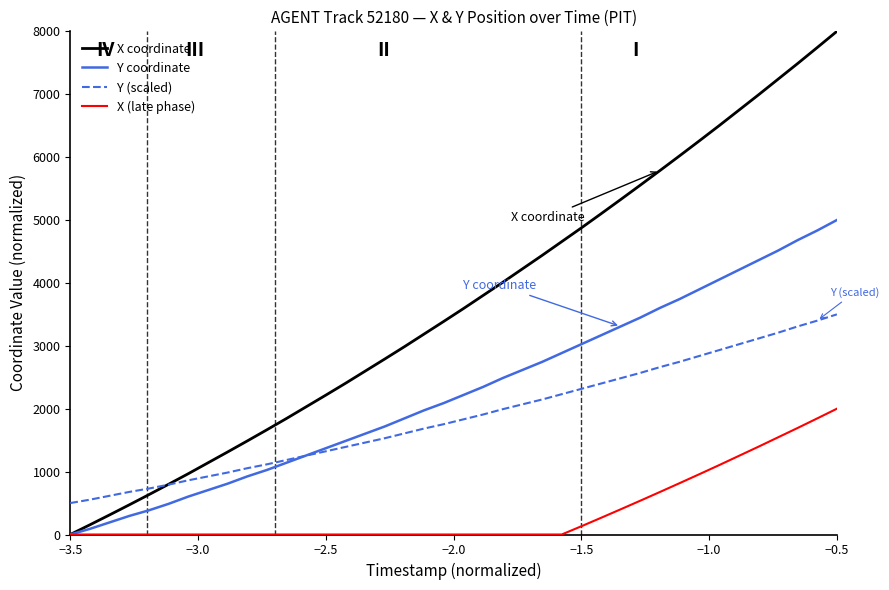

True or false: X (late phase) and Y (scaled) cross at least once.

False